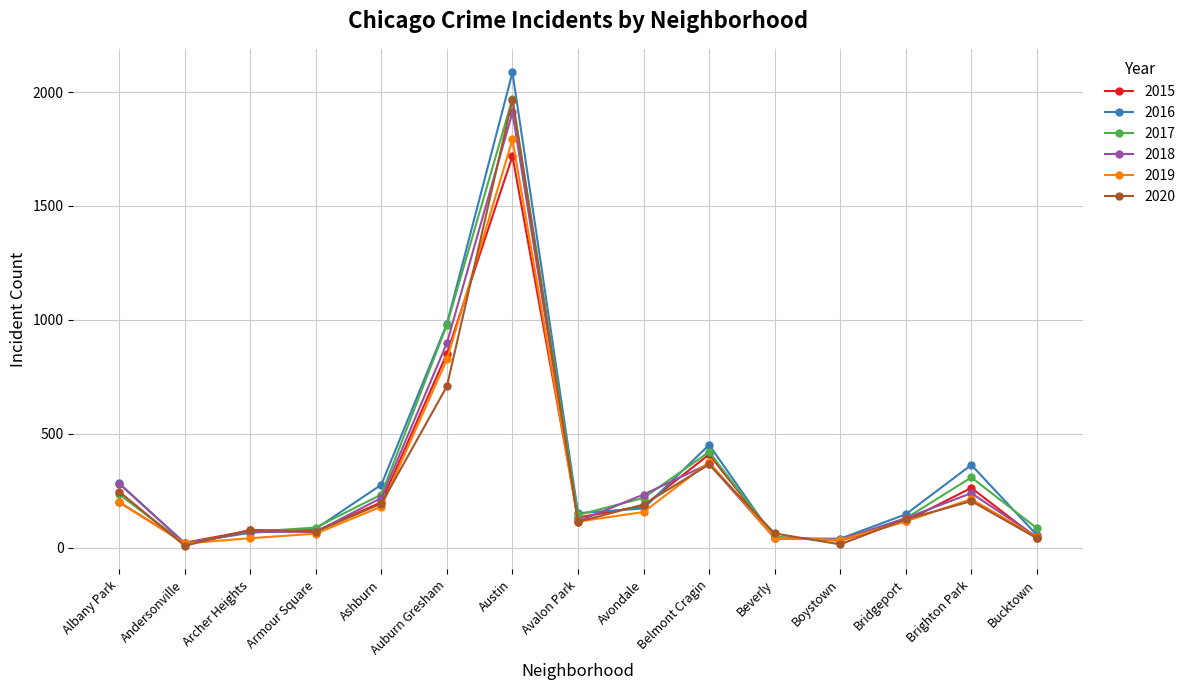

In 2020, how many points are lower than both neighbors (excluding endpoints)?

4